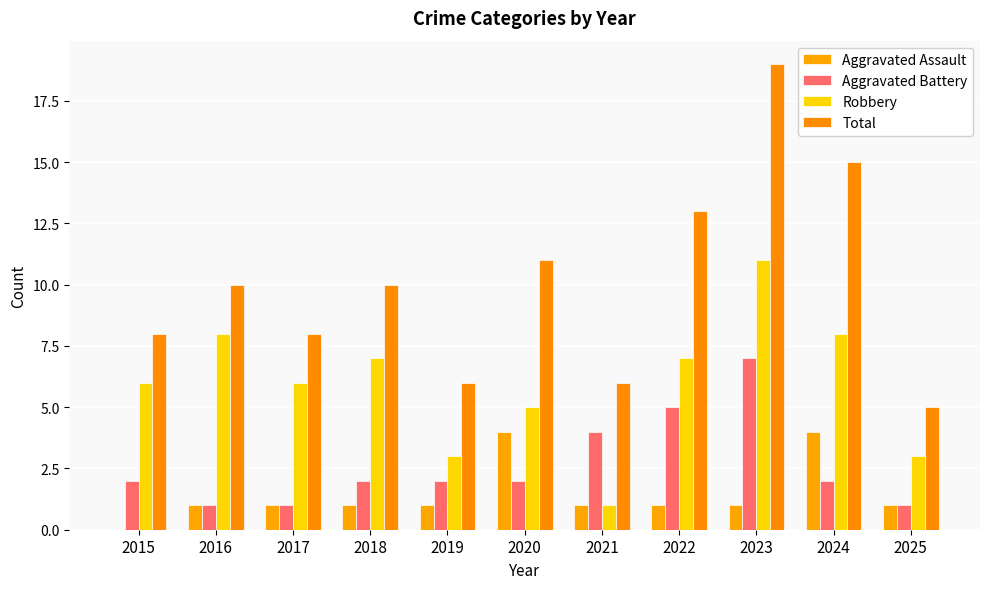

Read the Aggravated Assault value at 2018.

1